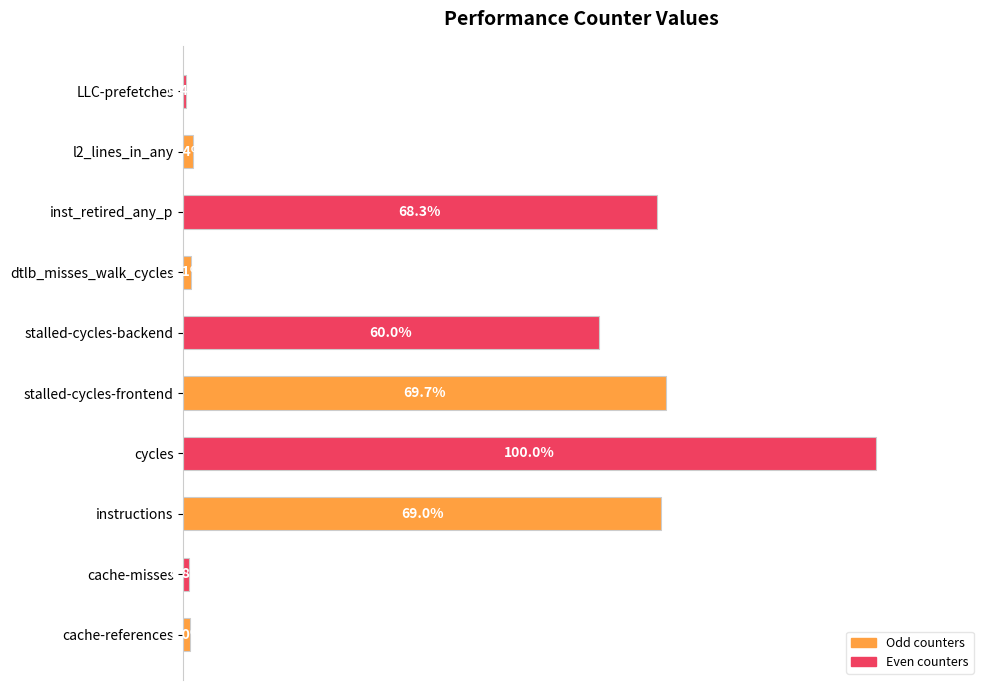

Between l2_lines_in_any and LLC-prefetches, which is larger?

l2_lines_in_any